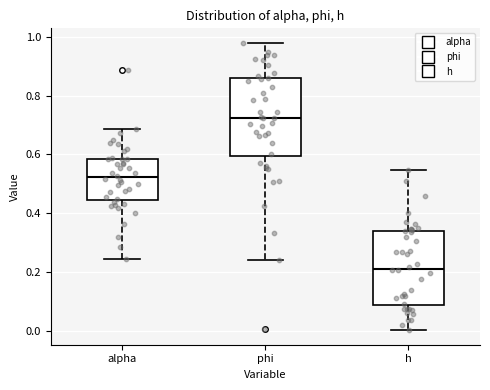

Where is the upper edge of the box for h on the y-axis? The values are not printed on the chart, so give them approximately, as read against the axis.

0.34